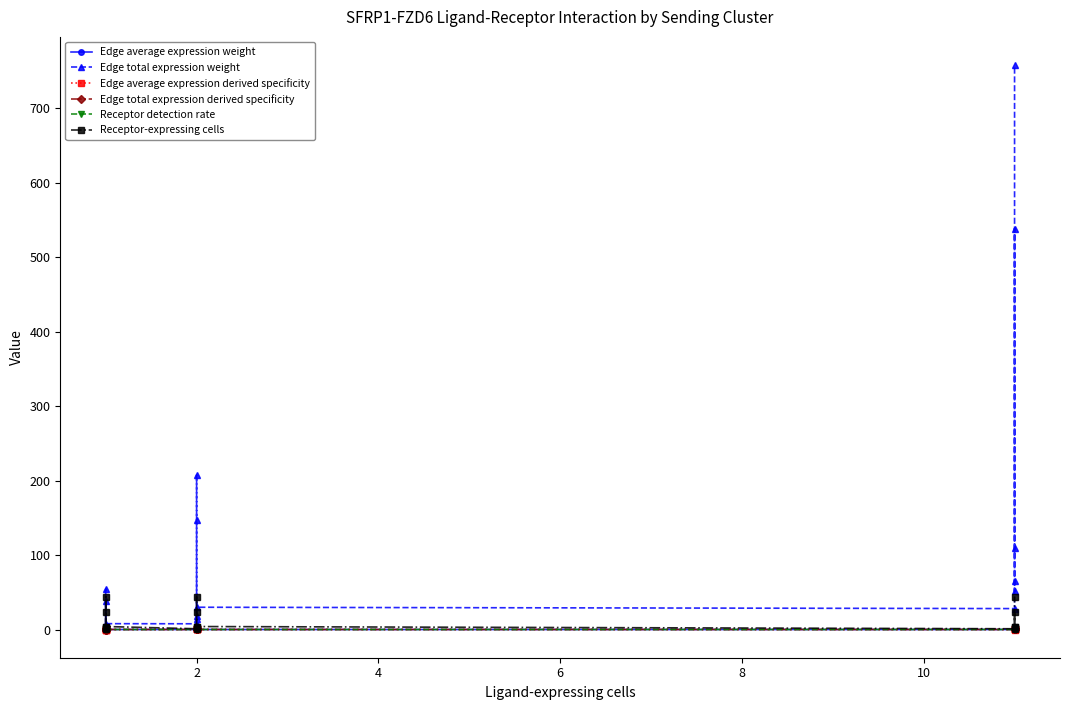

At how many categories does at least one series exceed 614?

1